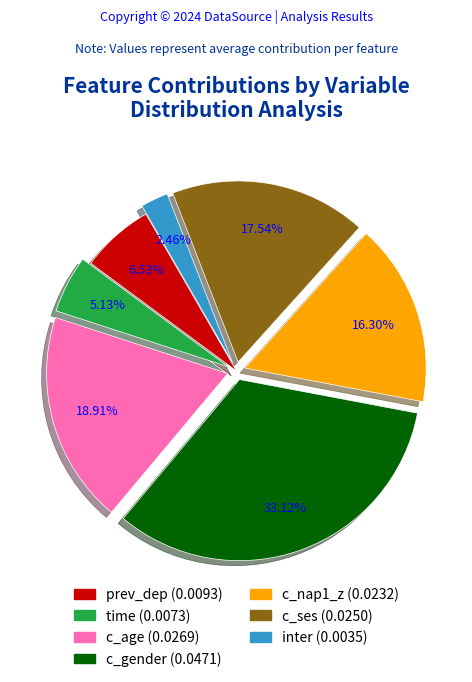

Combined, what portion of the pie is prev_dep and c_nap1_z?

22.8%